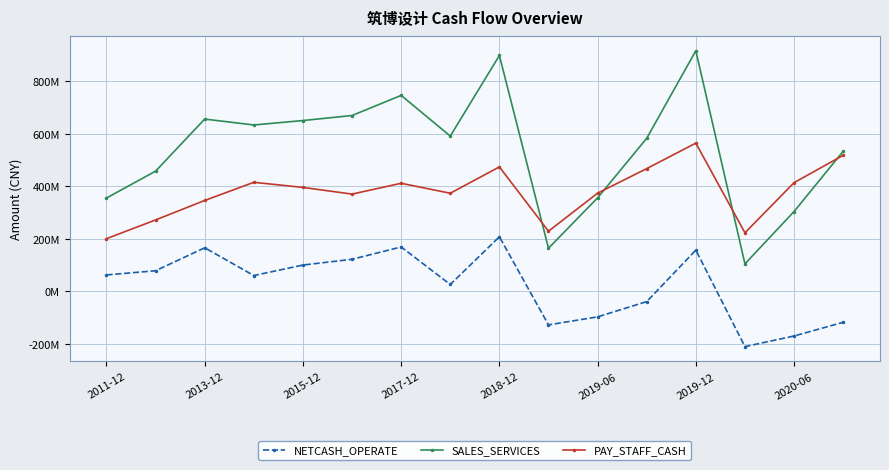

What is the value of the PAY_STAFF_CASH point at the 6th from the left?

370396858.7